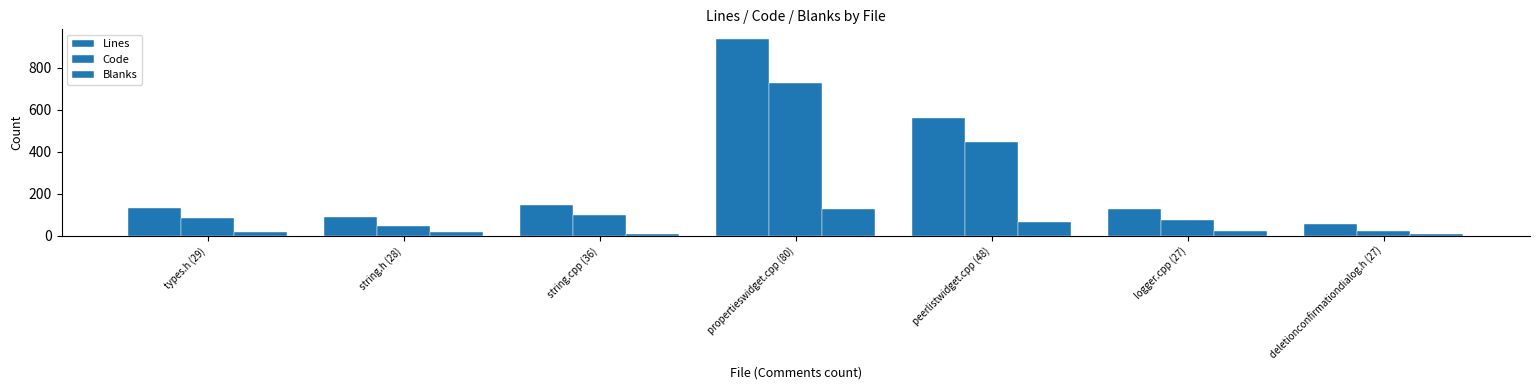

What position from the left is logger.cpp (27)?

6